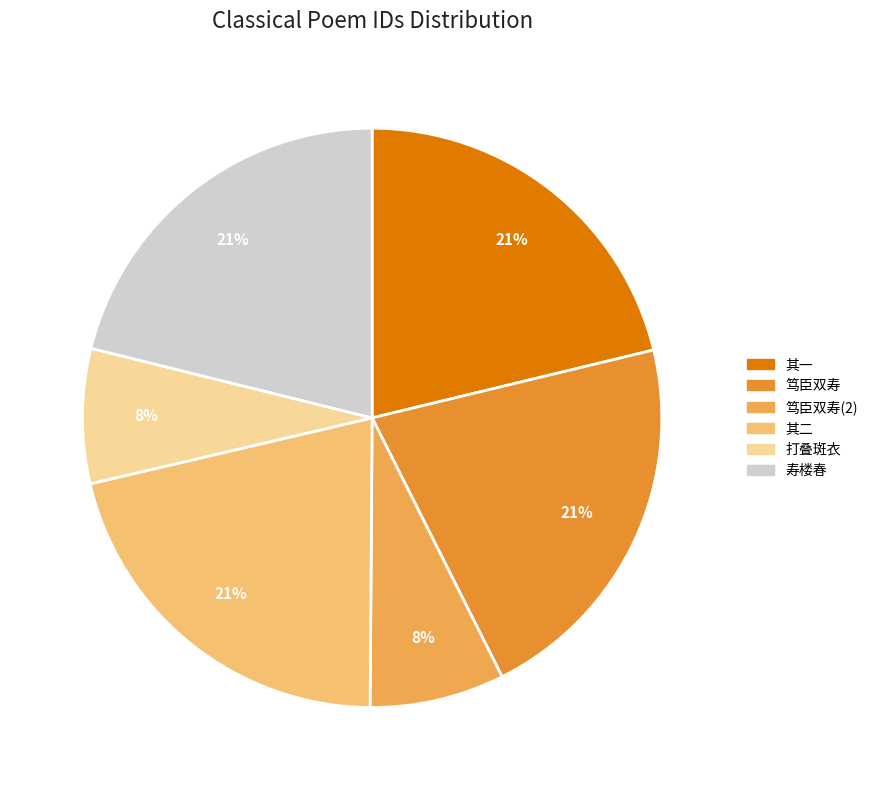

How many segments does this pie chart have?

6